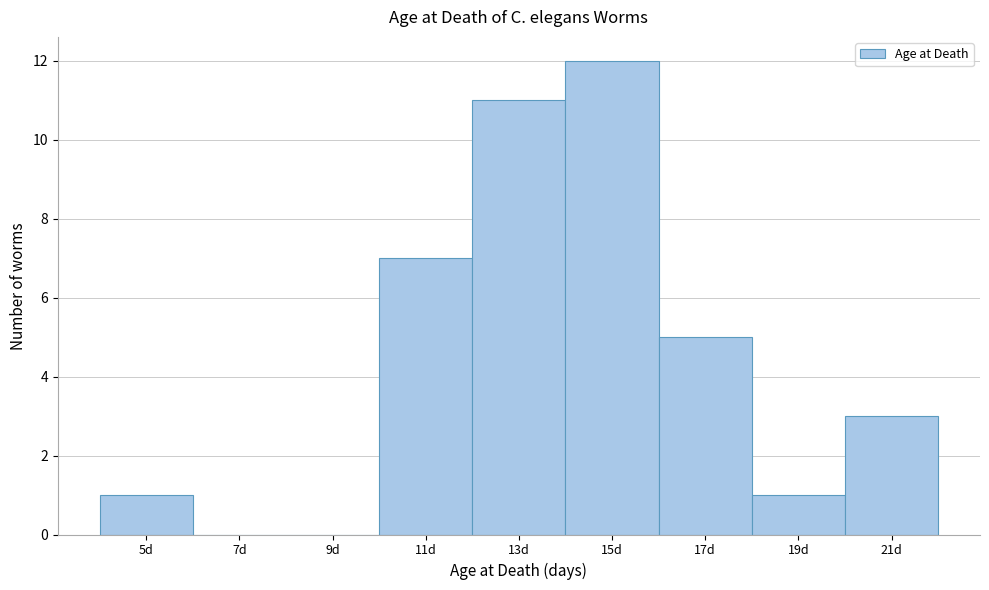

Which range on the x-axis has the tallest bar?

14 to 16